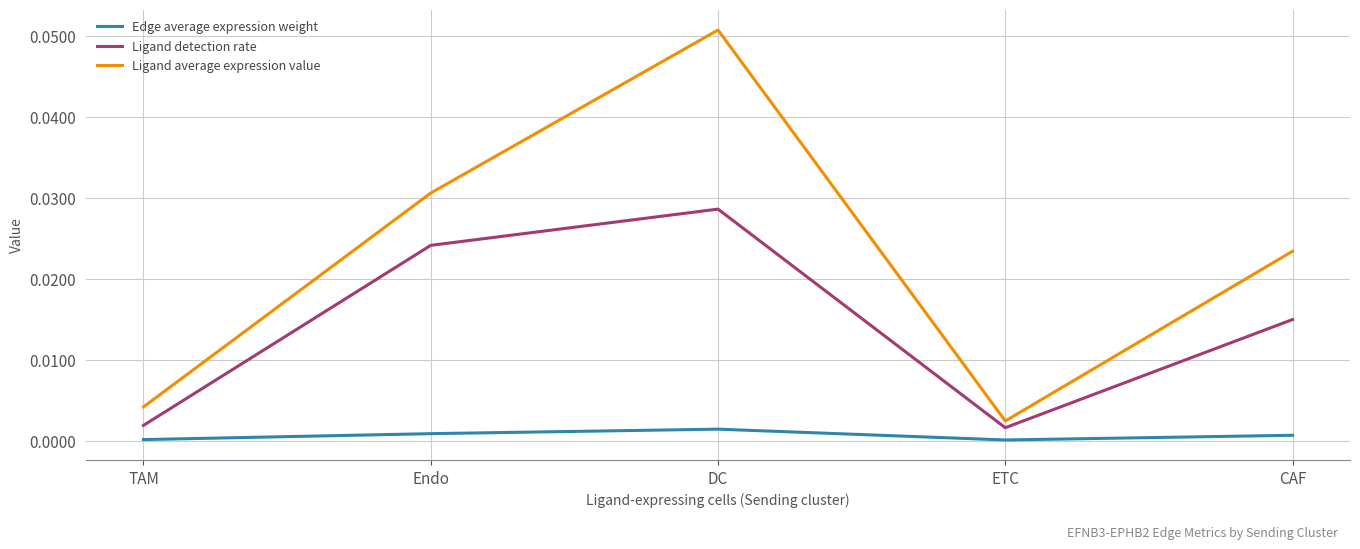

Does the chart display data point markers on the line(s)?

No